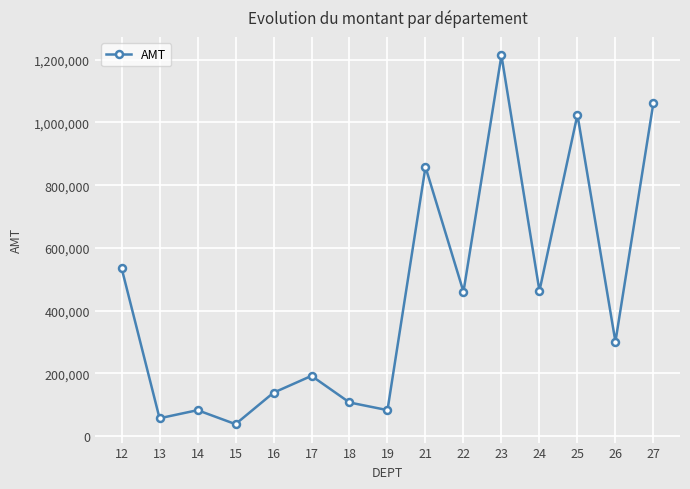

What is the value of the 2nd point from the left?

57025.5